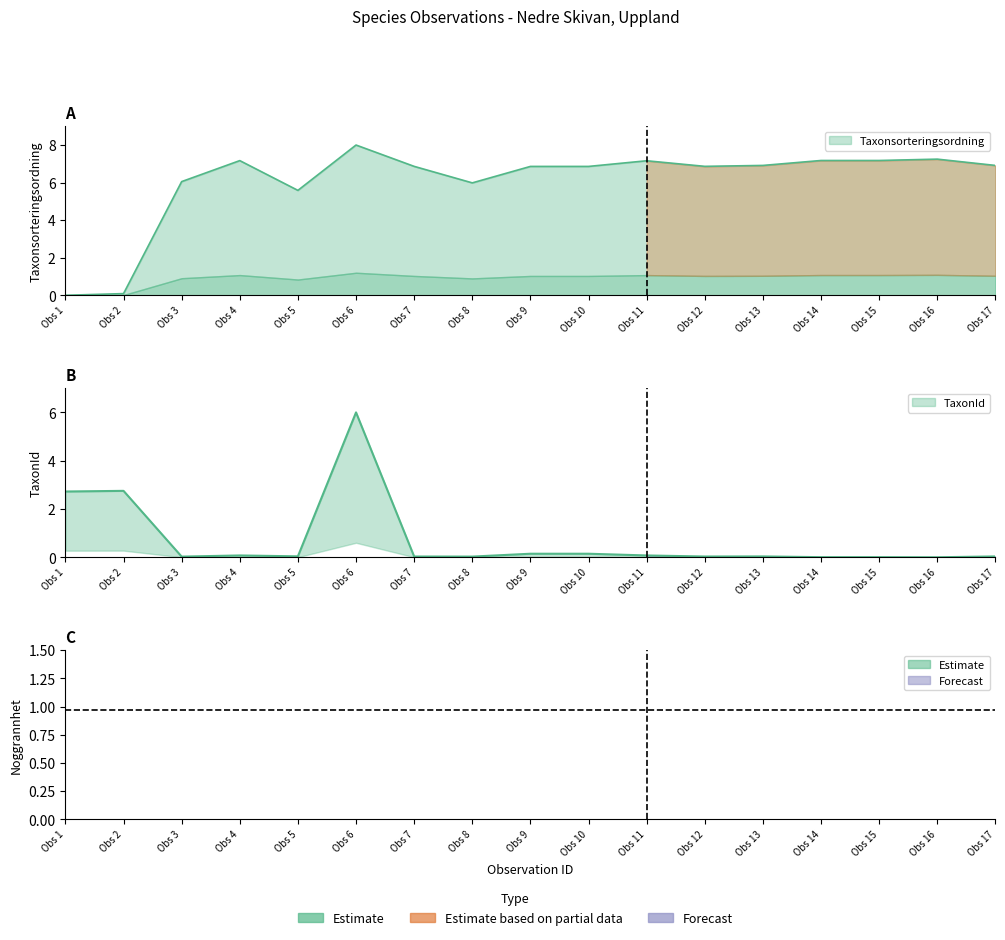

In Taxonsorteringsordning, how many points are higher than both neighbors (excluding endpoints)?

4